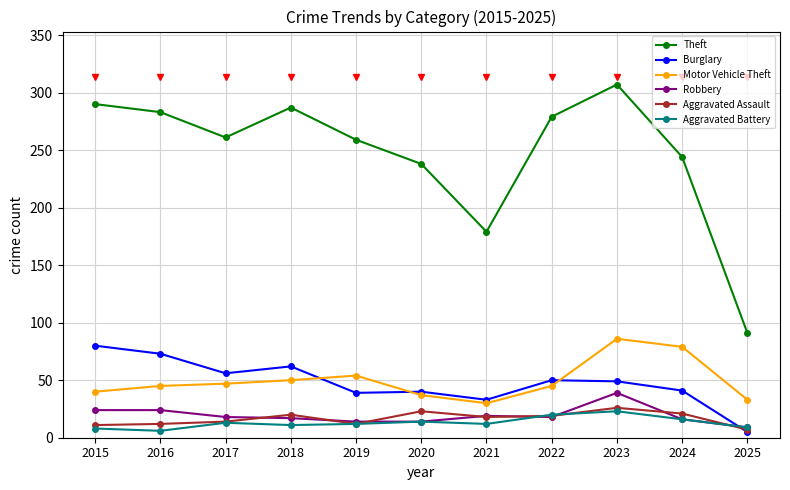

True or false: Aggravated Assault and Robbery intersect in this chart.

True